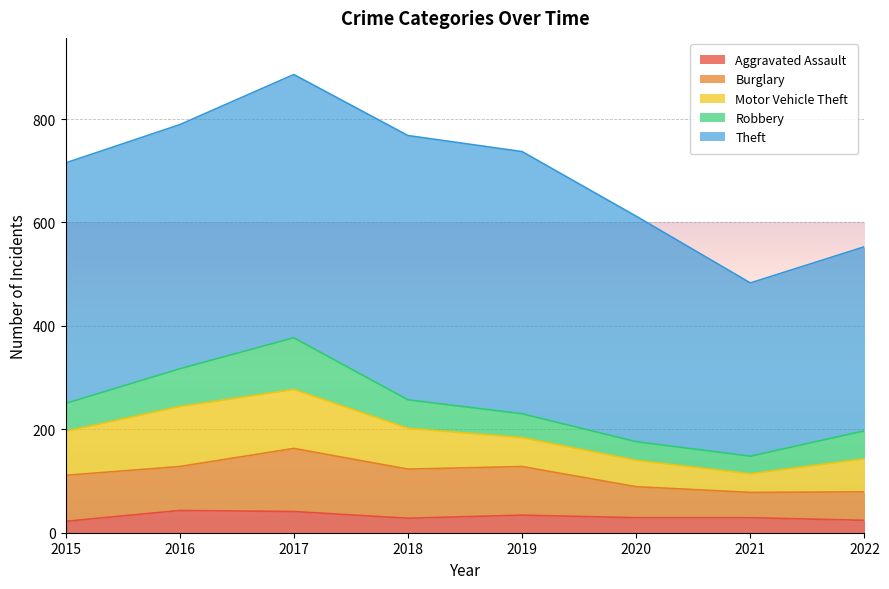

List the series in order of their peak value, highest first.

Theft, Burglary, Motor Vehicle Theft, Robbery, Aggravated Assault